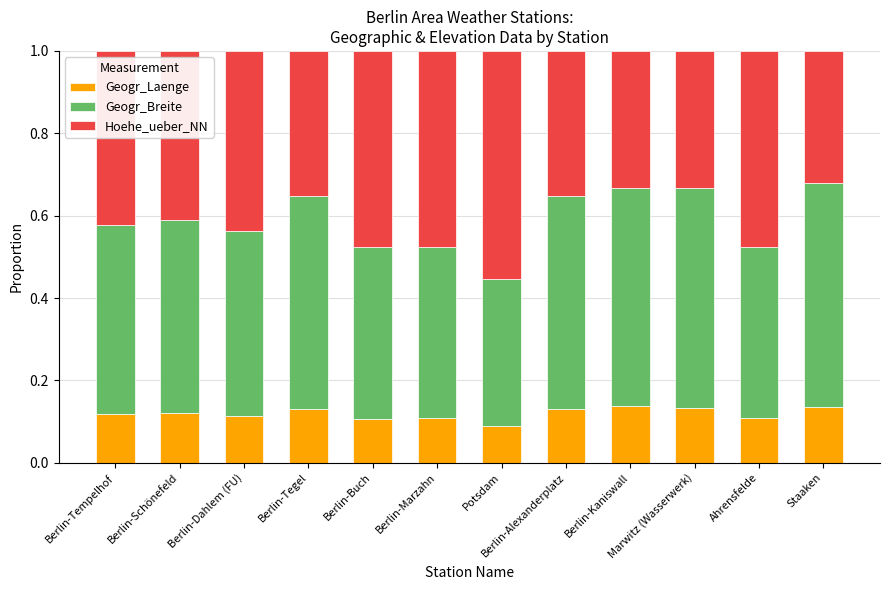

True or false: Geogr_Laenge has a value of 0.1 at Berlin-Schönefeld.

True